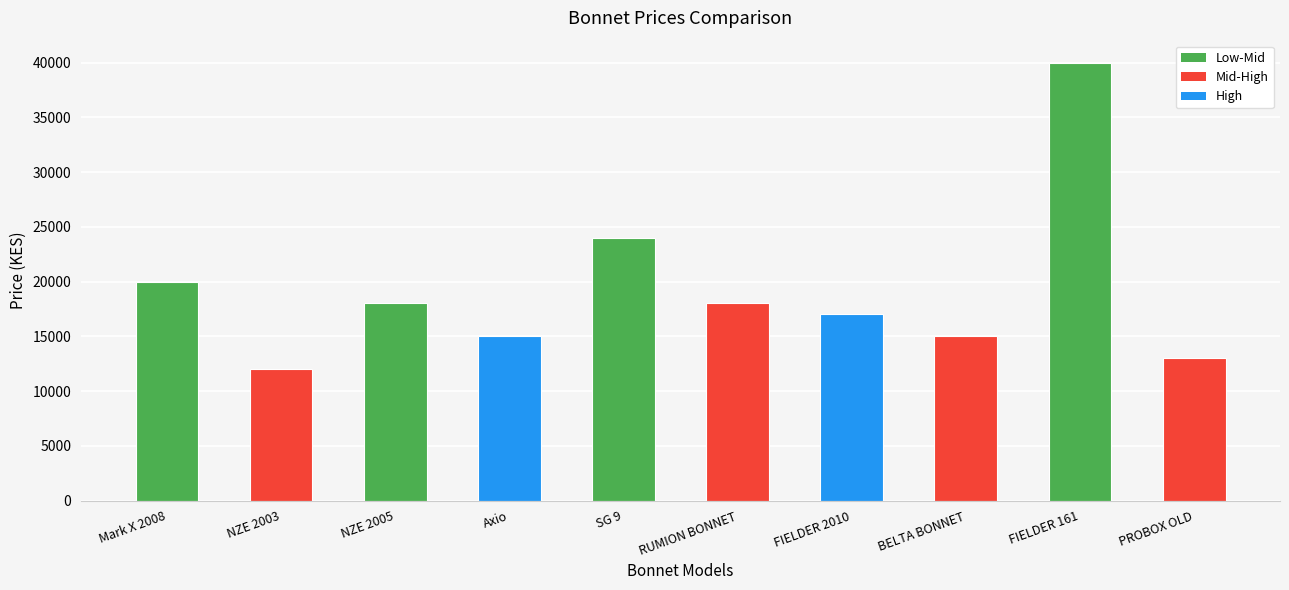

Count the number of categories in the chart.

10